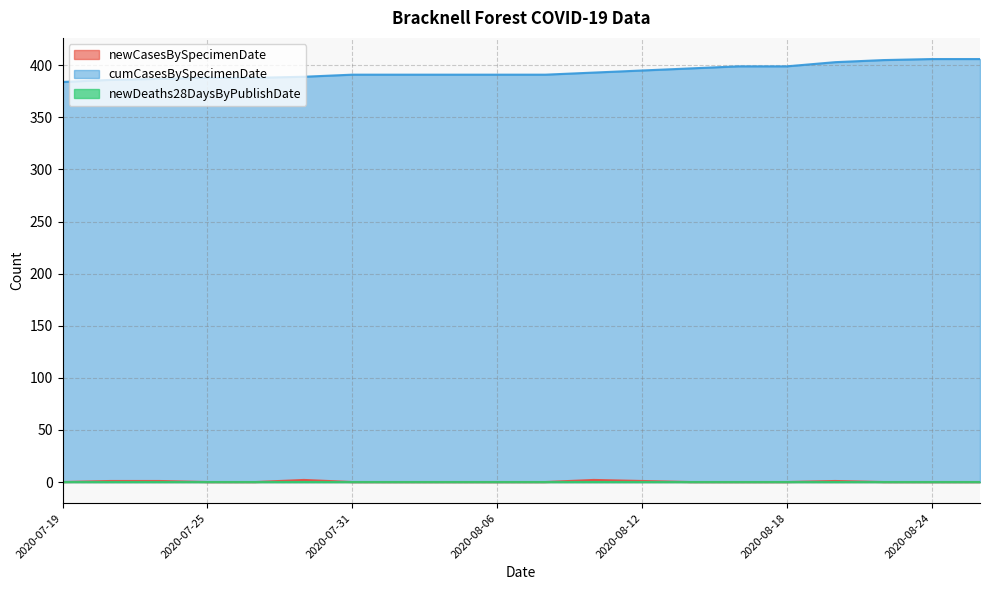

What is the greatest value displayed?

406